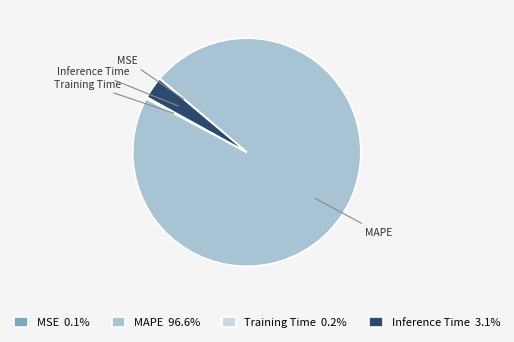

Does any single category account for the majority?

Yes